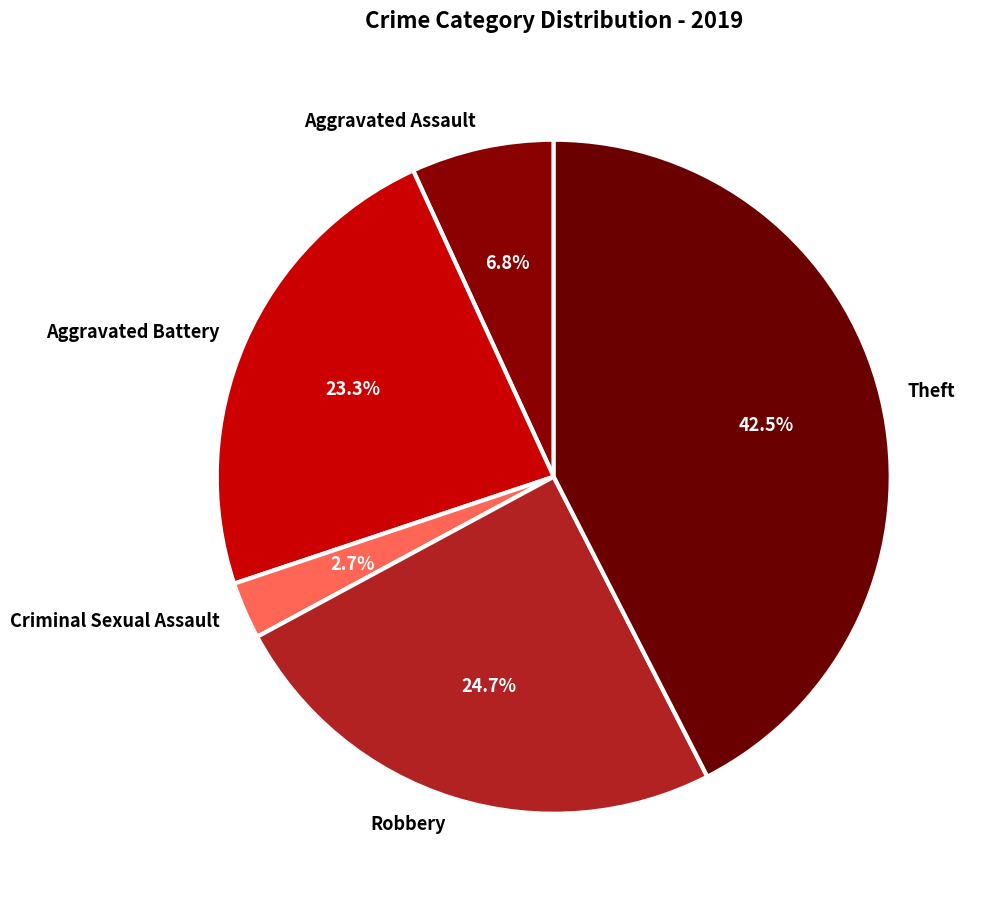

How many segments does this pie chart have?

5